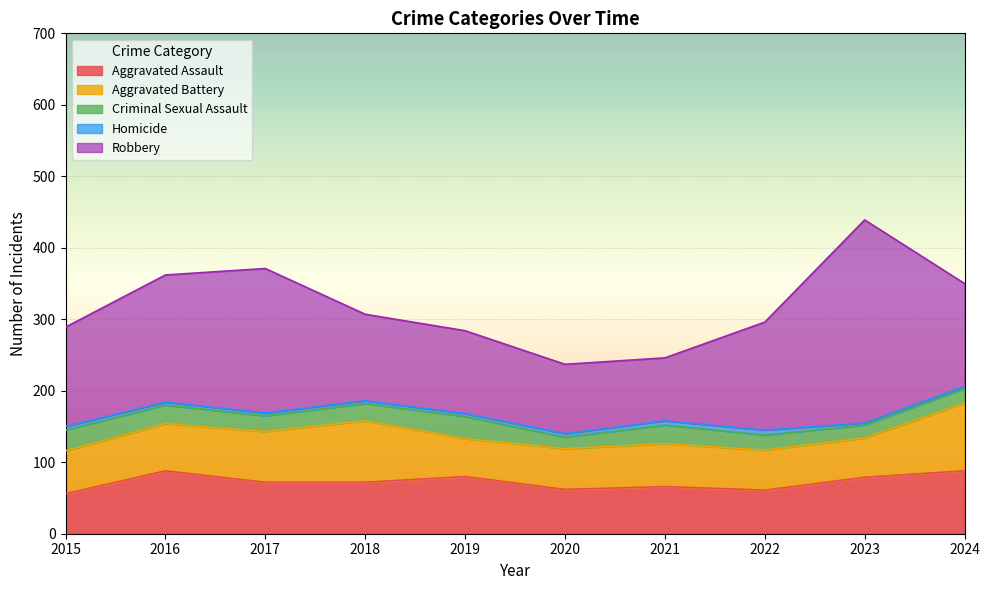

What is the lowest value of the Aggravated Assault series?

56